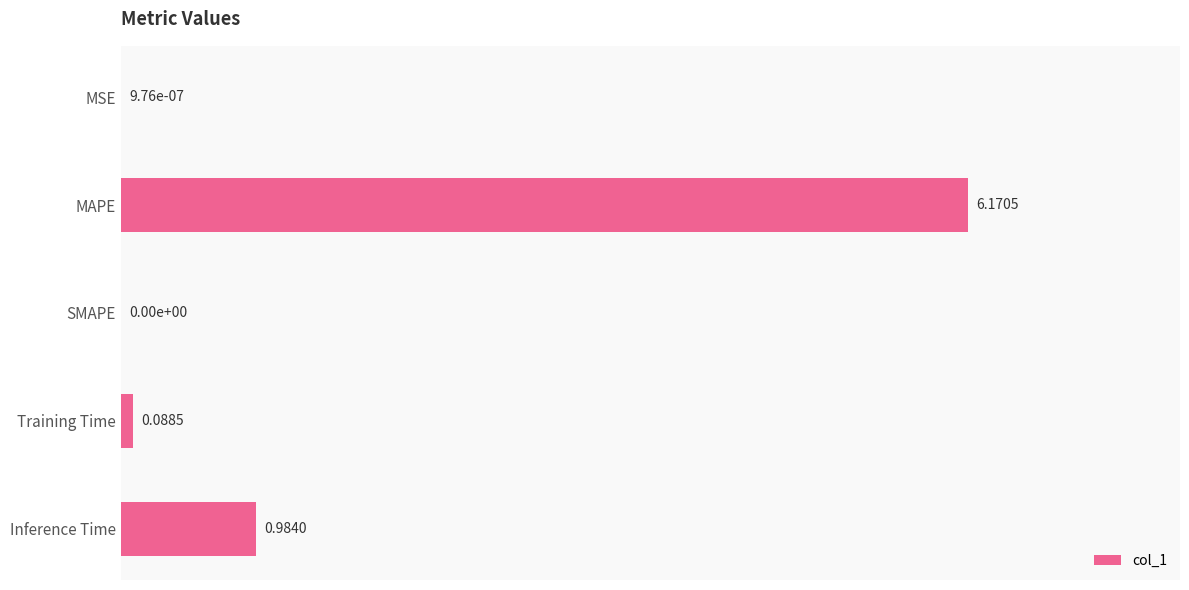

What is the change in value from MAPE to SMAPE?

-6.2